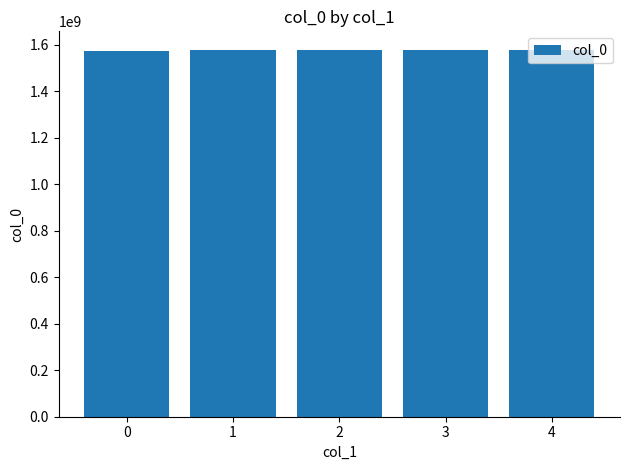

Does the chart contain any negative values?

No